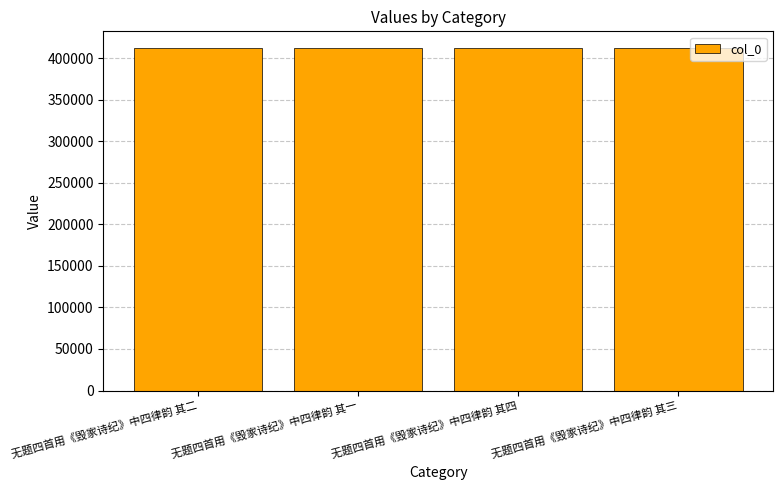

Does the chart contain stacked bars?

No